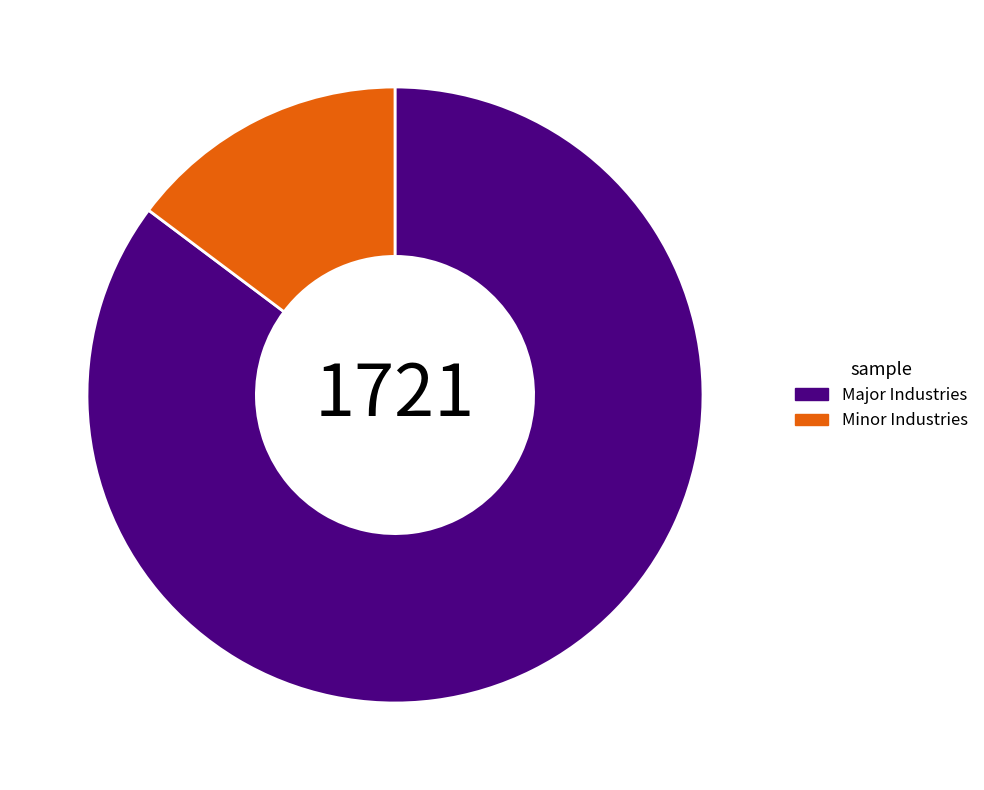

Rank the categories by value from highest to lowest.

Major Industries, Minor Industries